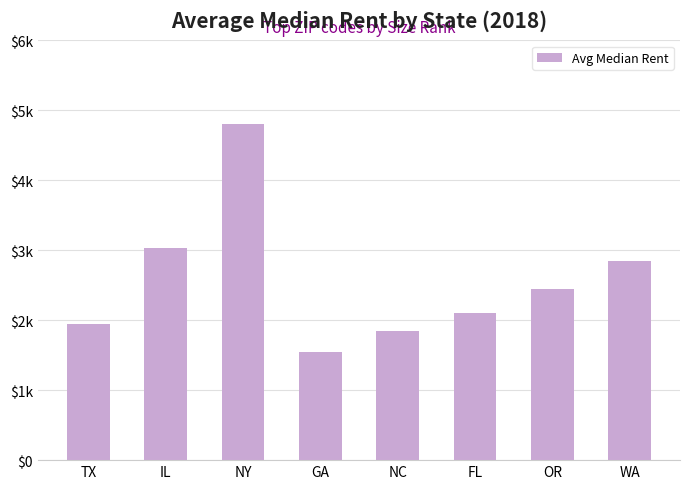

What is the sum of the values at NC and OR?

4300